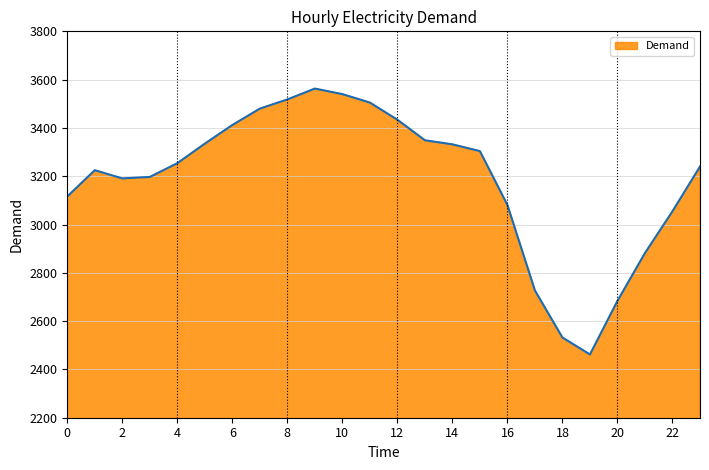

What is the minimum value shown in the chart?

2462